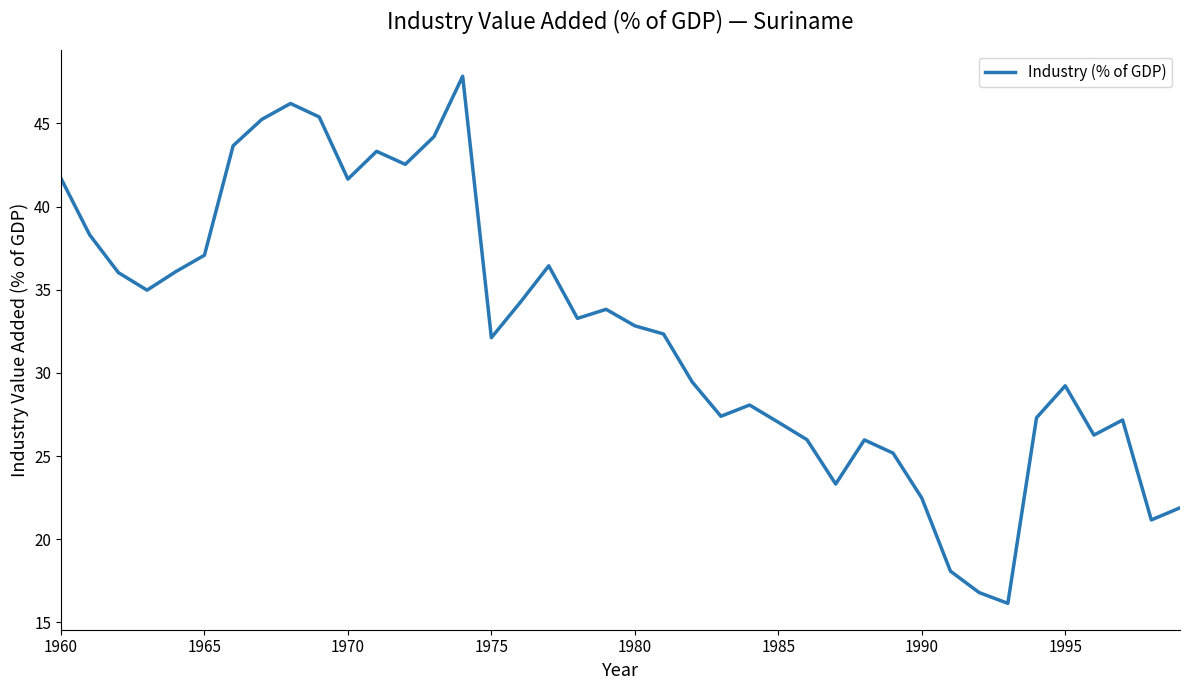

What is the maximum value shown in the chart?

47.8